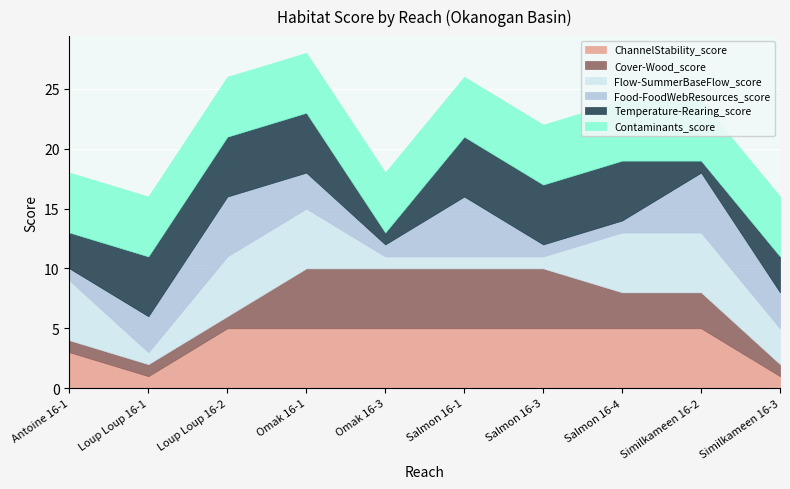

Between Loup Loup 16-1 and Similkameen 16-3, which is larger?

Loup Loup 16-1